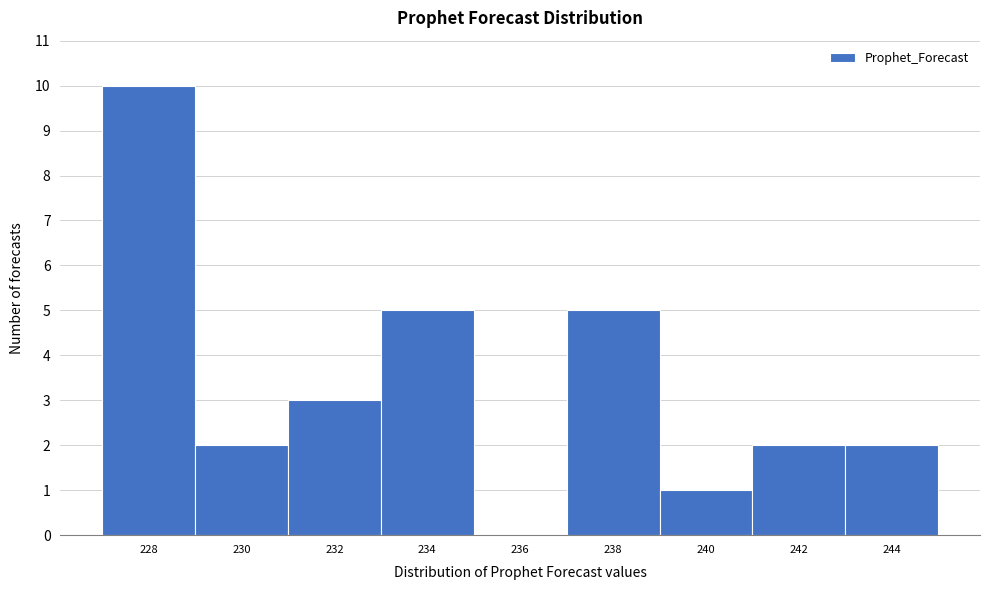

Reading left to right, transcribe all the data shown in this chart.

228=10	230=2	232=3	234=5	236=0	238=5	240=1	242=2	244=2